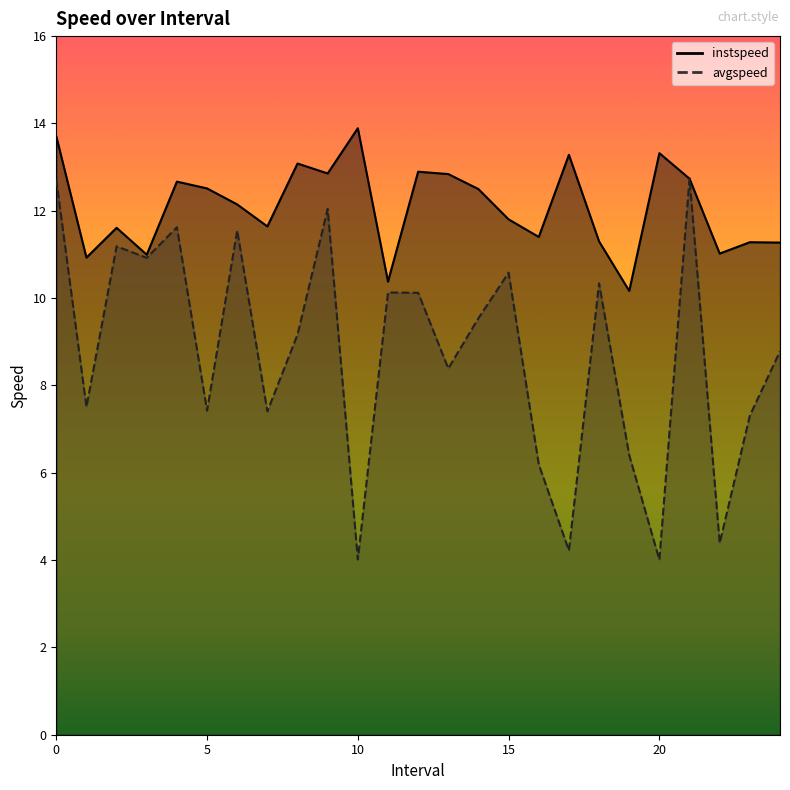

Which has a higher value, 15.0 or 4.0?

4.0